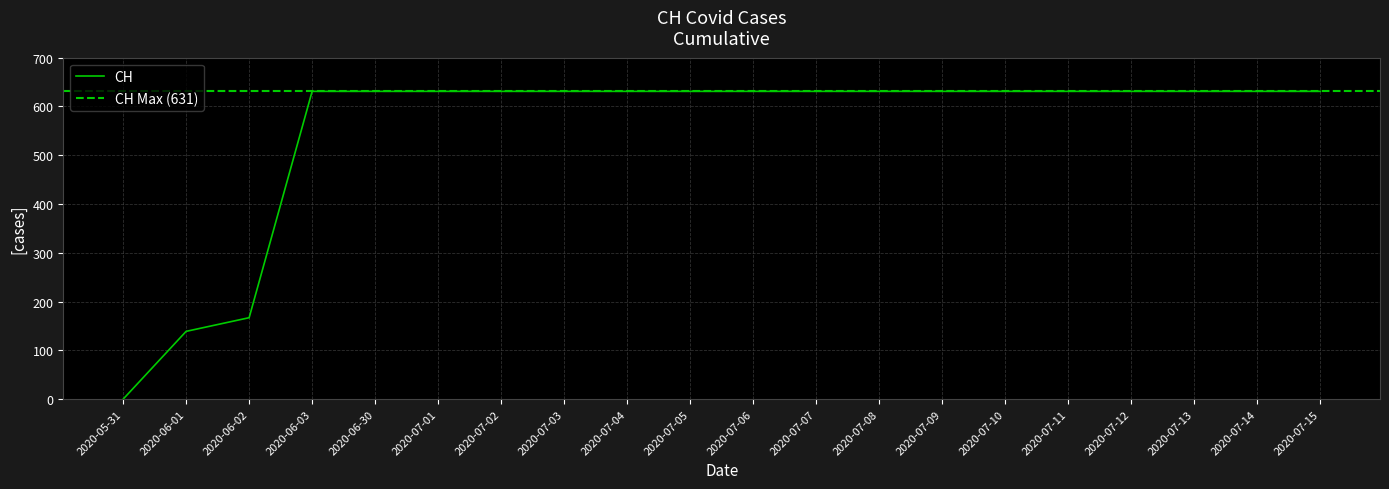

Reading left to right, transcribe all the data shown in this chart.

0	139	167	631	631	631	631	631	631	631	631	631	631	631	631	631	631	631	631	631